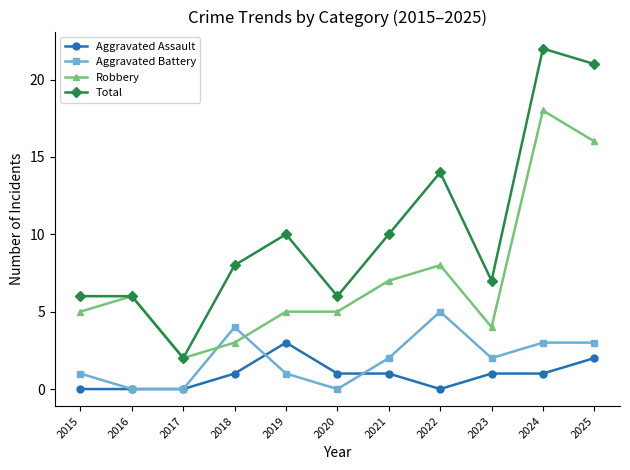

What is the difference between the second highest and minimum values in the Aggravated Assault series?

2